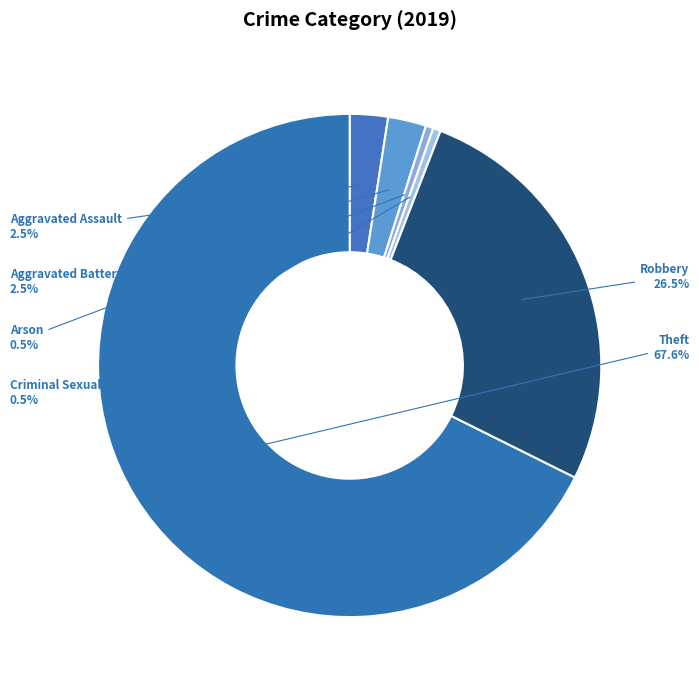

Which has a higher value, Robbery or Criminal Sexual Assault?

Robbery